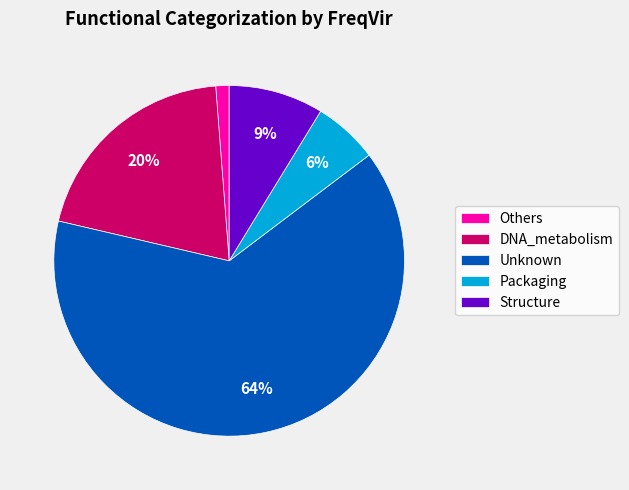

Is it true that Unknown is 72% of the pie?

False